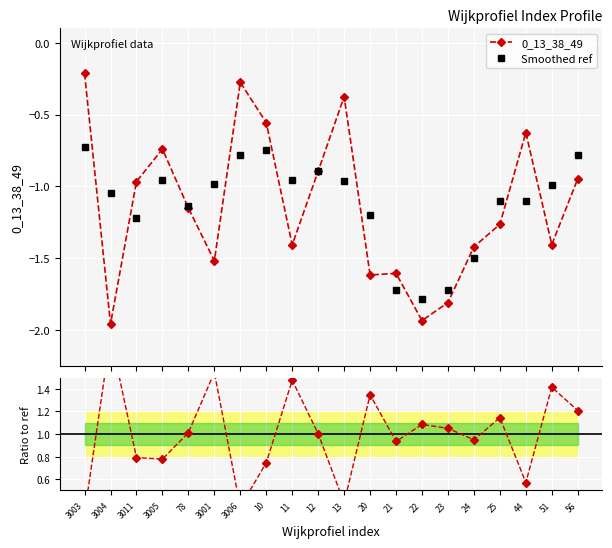

The Ratio series shows 0.2 at 3006. True or false?

False